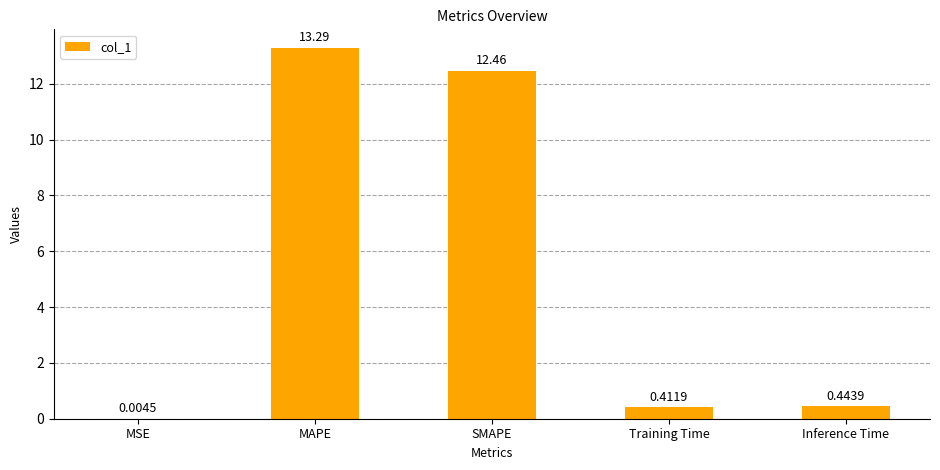

What is the sum of the values at Inference Time and SMAPE?

12.9